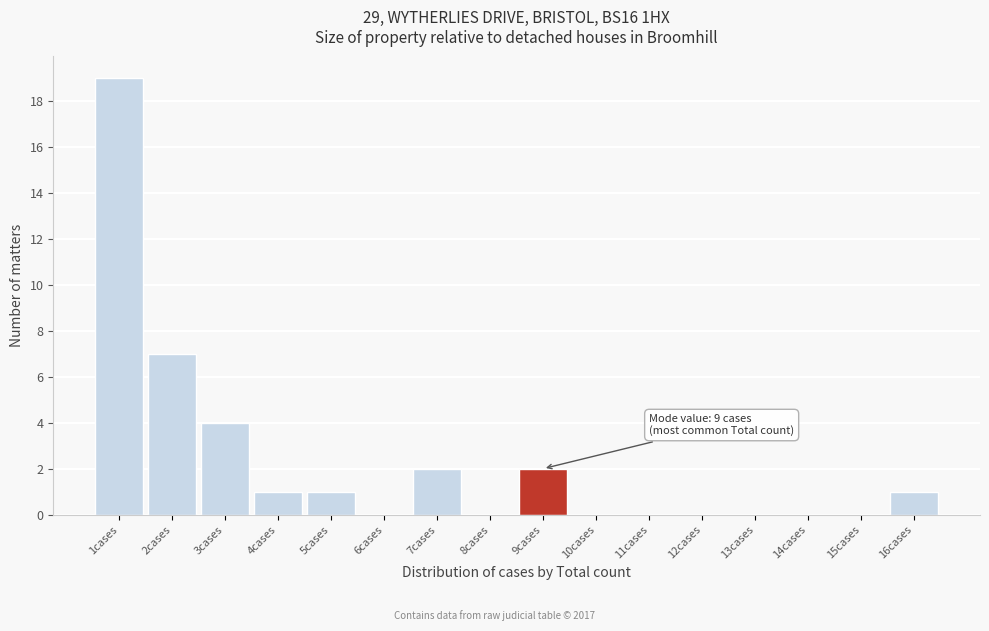

Over which range of the x-axis is the bar tallest?

0.5 to 1.5